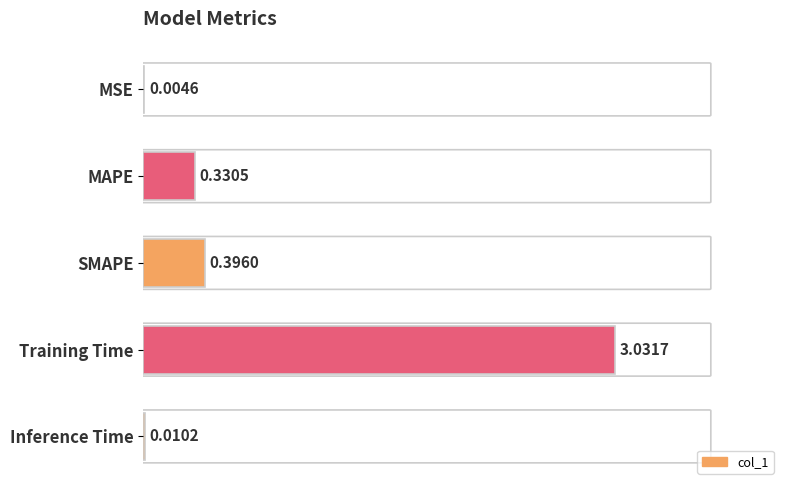

Which has a higher value, MSE or SMAPE?

SMAPE